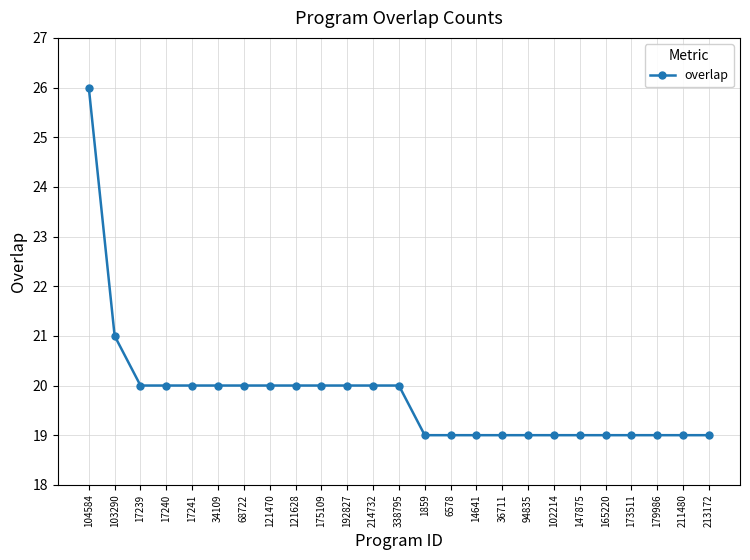

What is the ratio of the value at 211480 to the value at 147875?

1.0